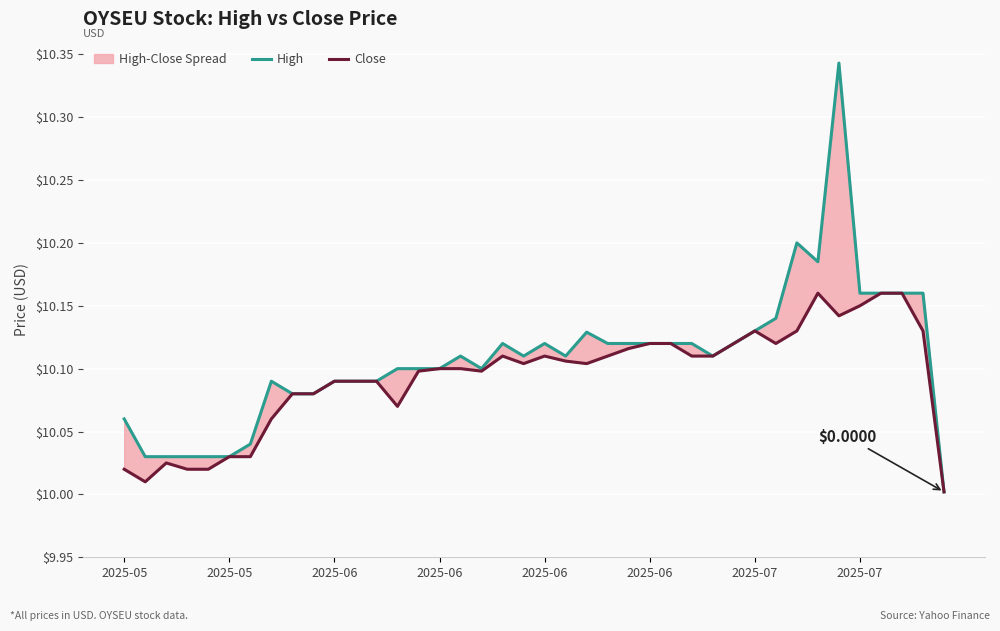

What is the difference between the maximum and minimum values in the High series?

0.3